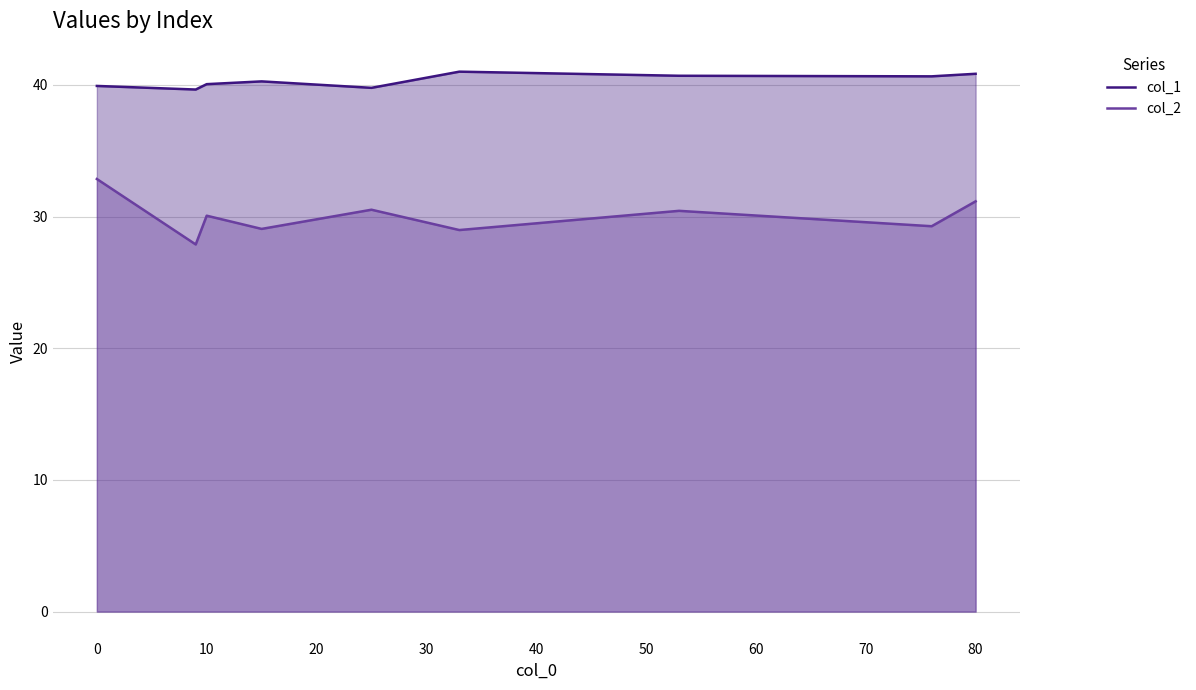

What is the lowest value of the col_1 series?

39.6